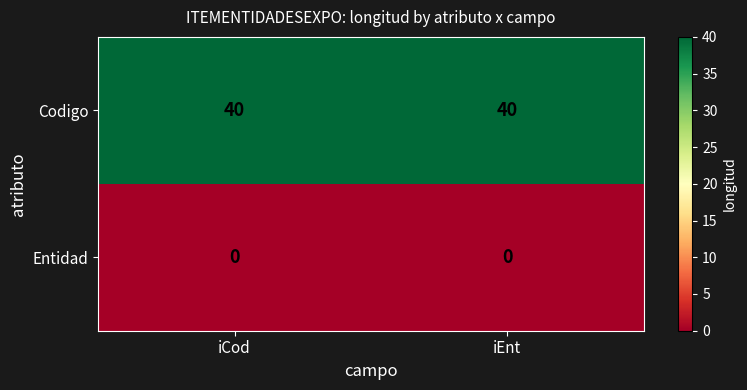

Rank the series by their maximum value, from highest to lowest.

Codigo, Entidad